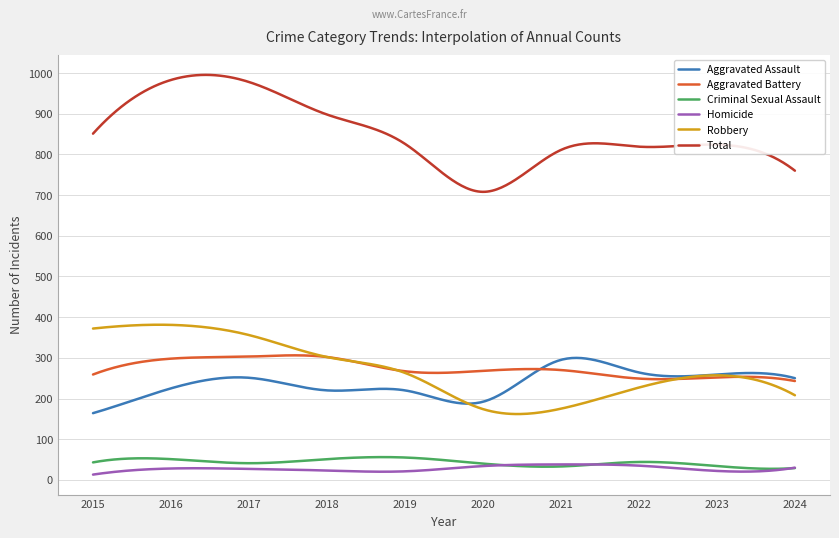

Which series has the largest range (max minus min)?

Total